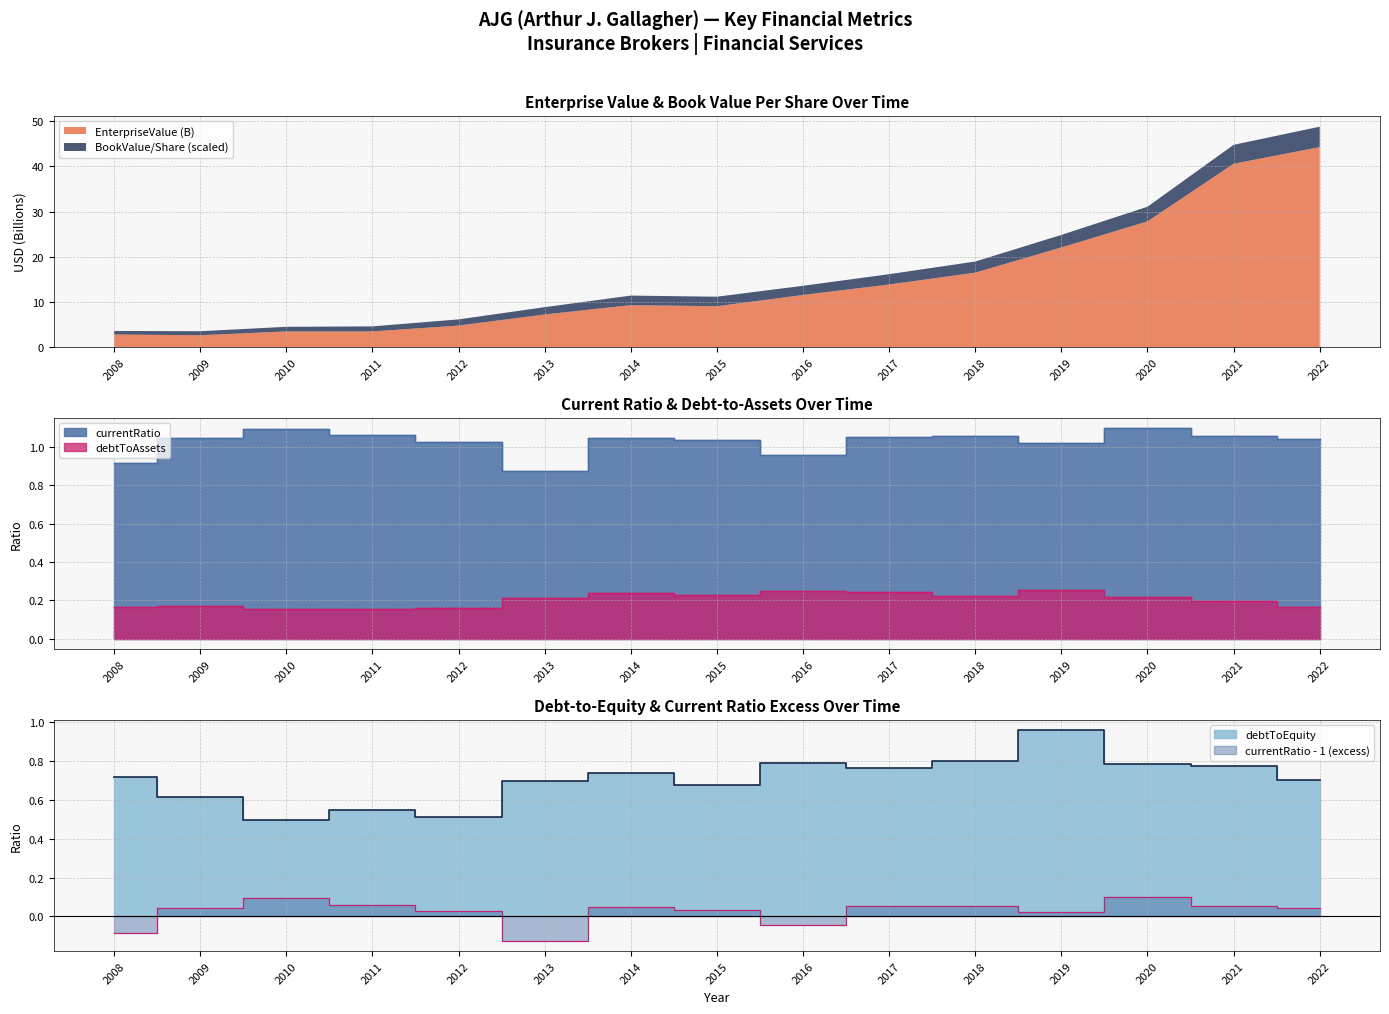

In debtToAssets, how many points are lower than both neighbors (excluding endpoints)?

3